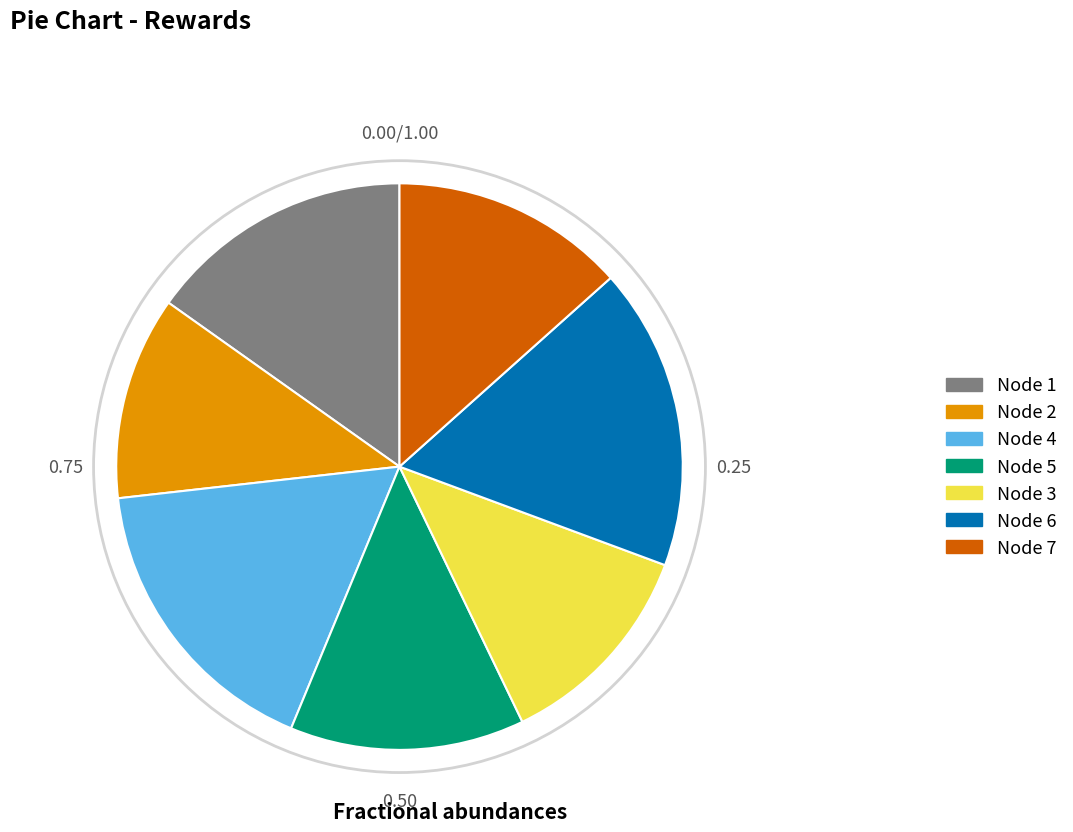

Is there a majority slice in this chart?

No